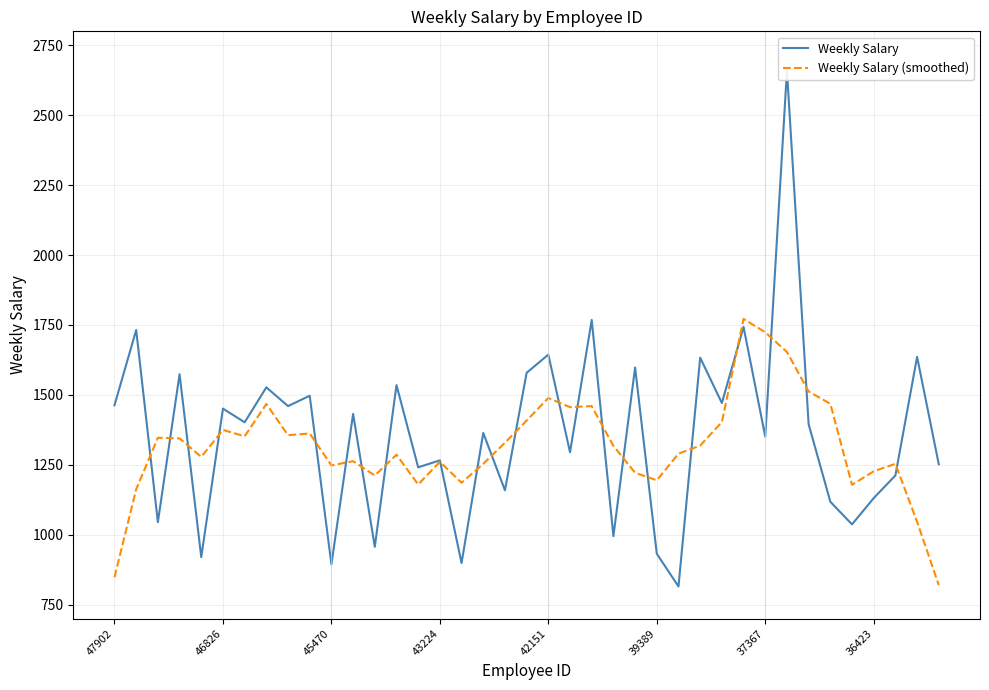

At which label does Weekly Salary first exceed 1395?

47902